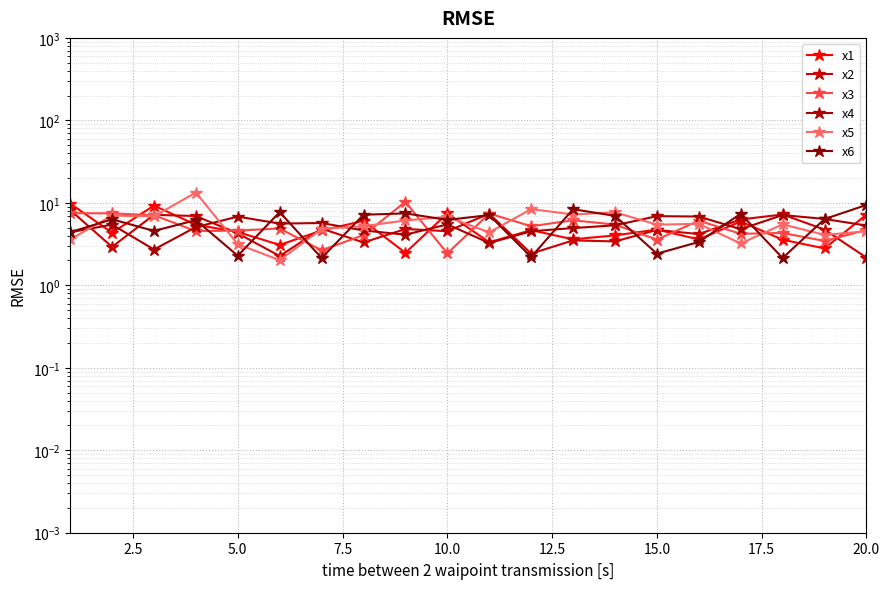

True or false: x2 and x4 cross at least once.

True